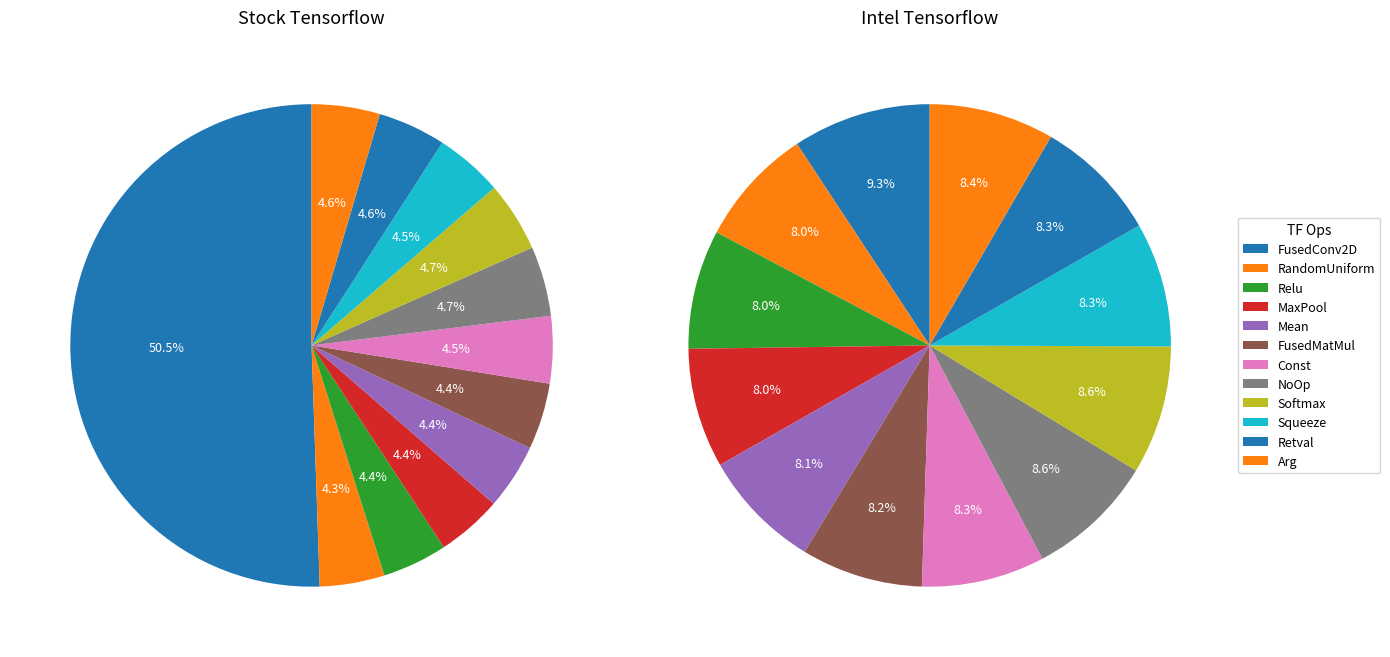

The y=0 slice represents 9% of the pie. True or false?

True